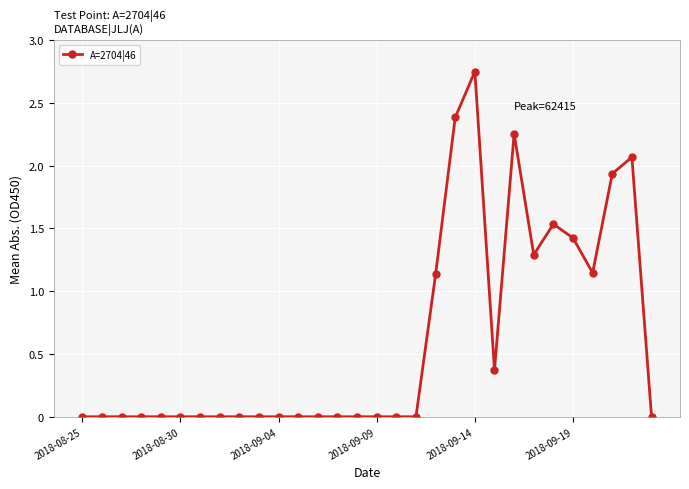

True or false: there are more than 2 points higher than both neighbors.

True